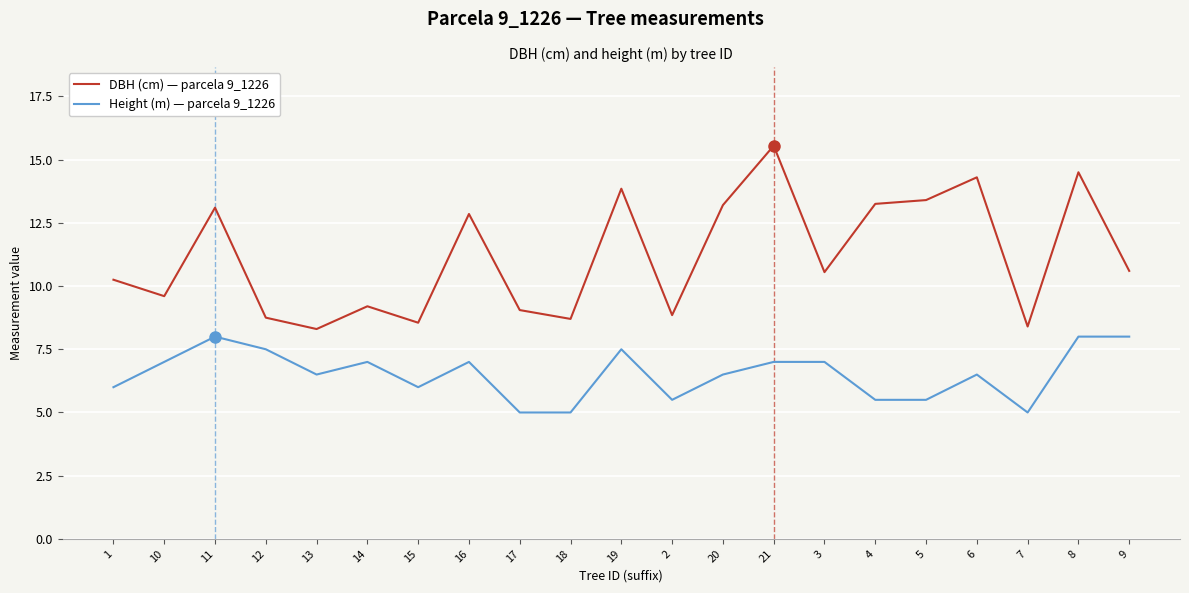

What position from the left is 8?

20